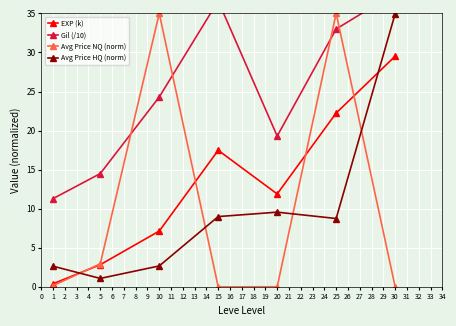

What is the average value of the Avg Price NQ (norm) series?

10.5